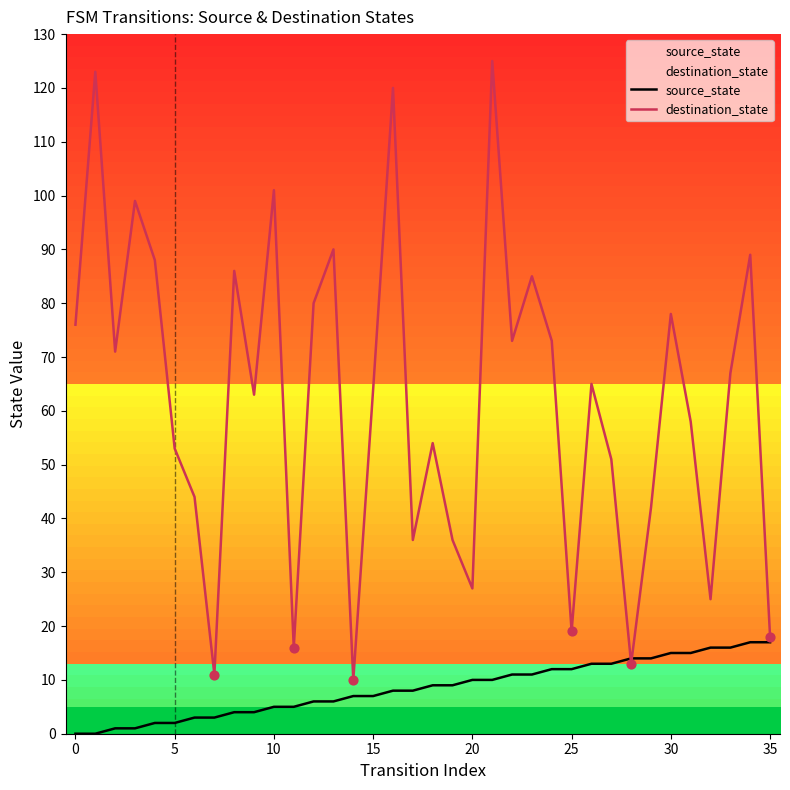

Which series contains the lowest Y value?

source_state